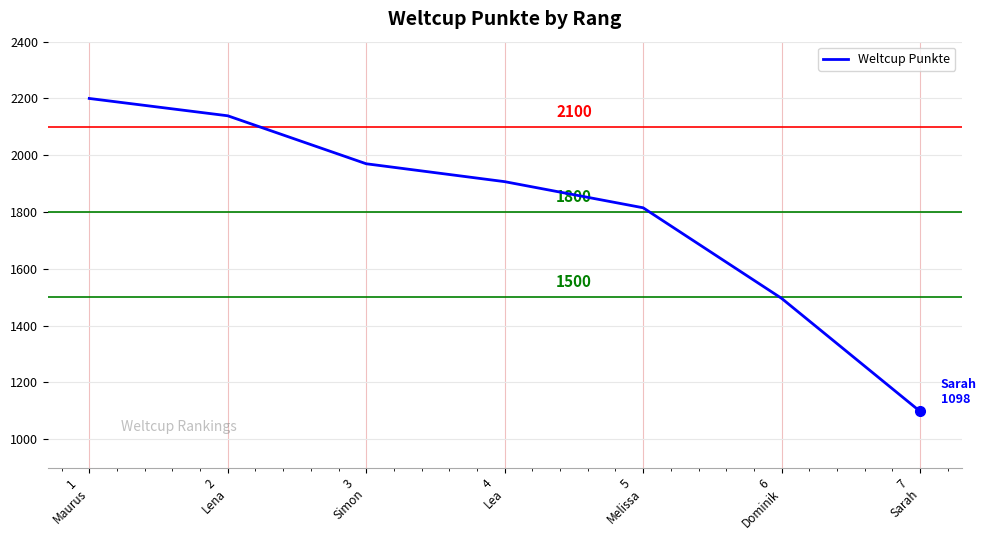

What is the greatest value displayed?

2200